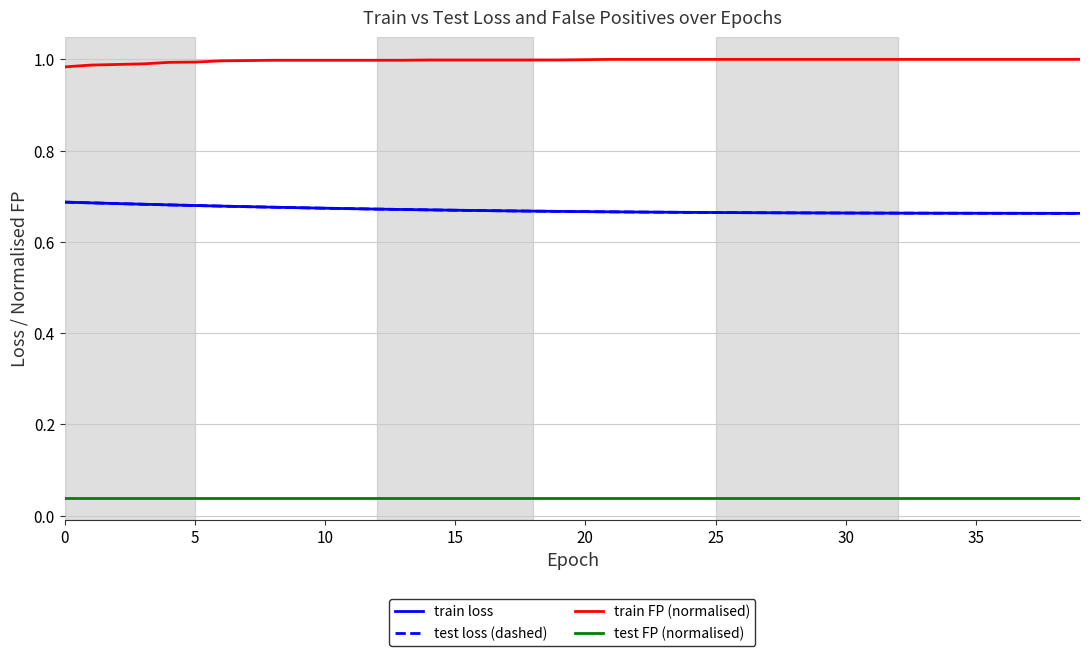

True or false: train FP (normalised) and test FP (normalised) intersect in this chart.

False